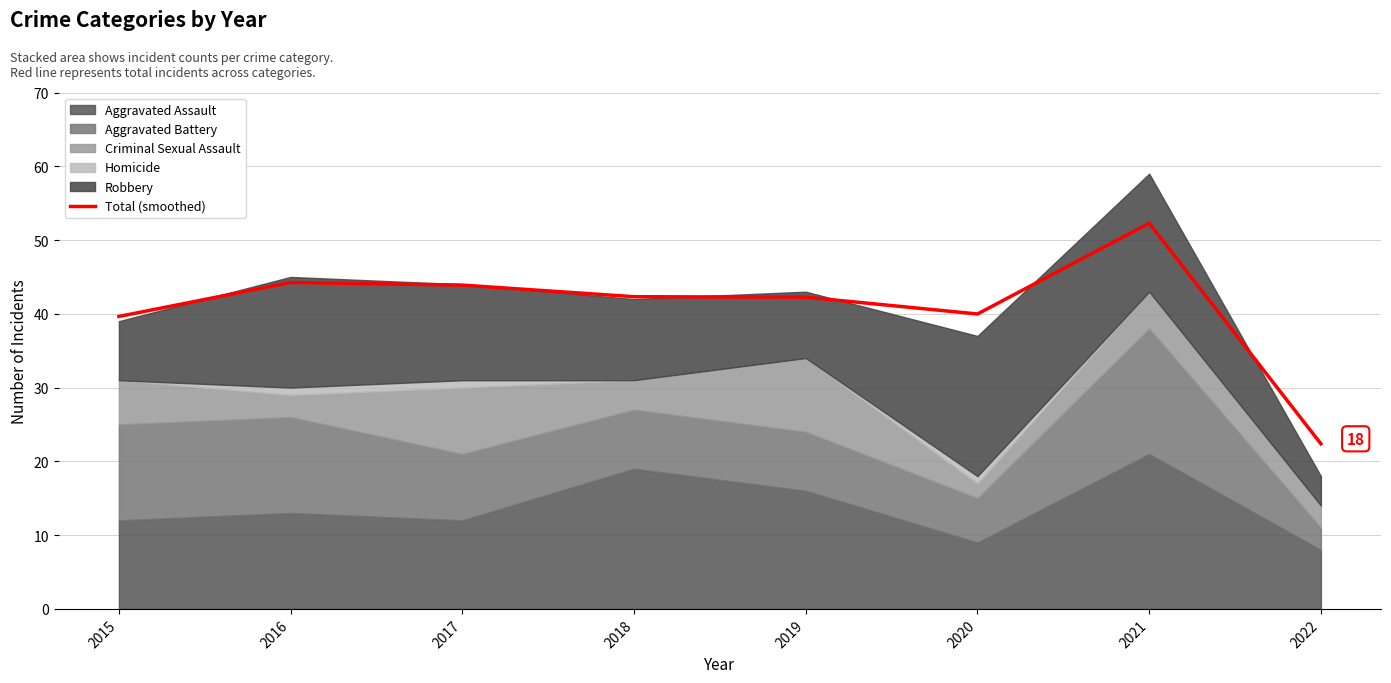

What is the difference between the maximum and minimum values?

29.9